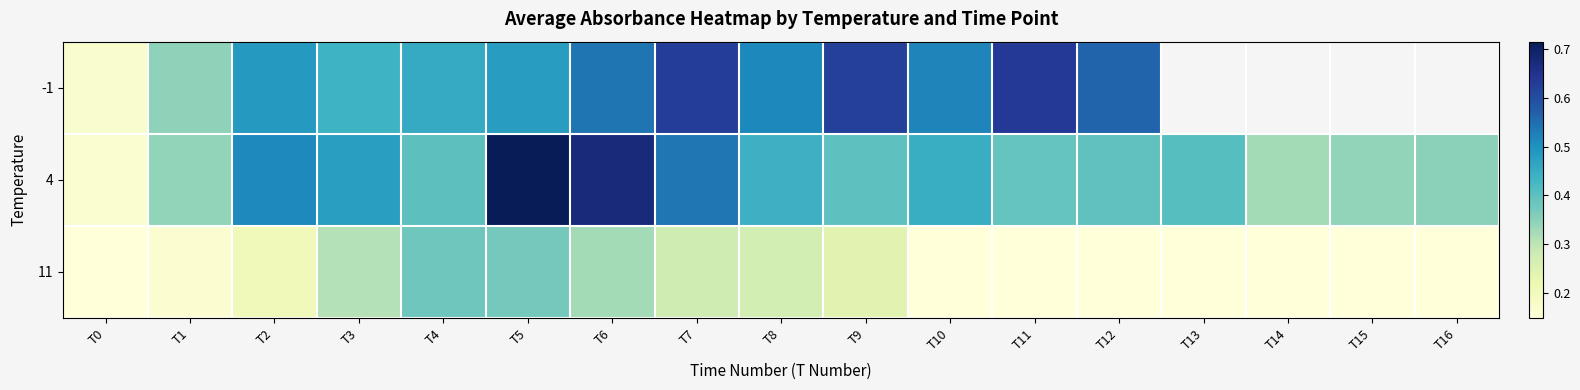

The value of 4 at T3 is 0.2. True or false?

False